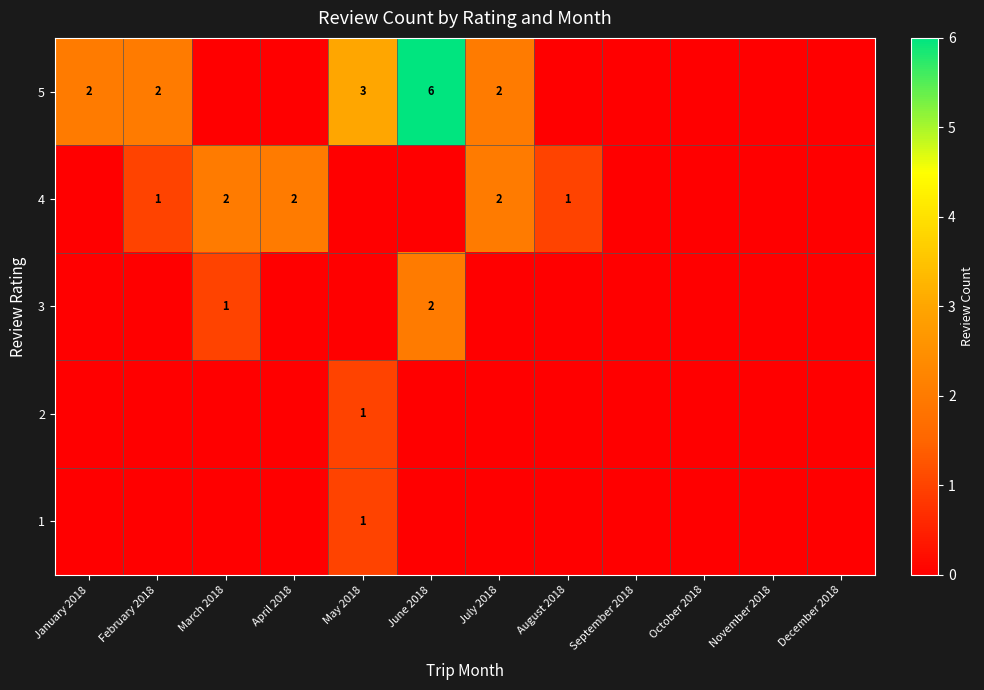

What is the sum of the 4 values at March 2018 and April 2018?

4